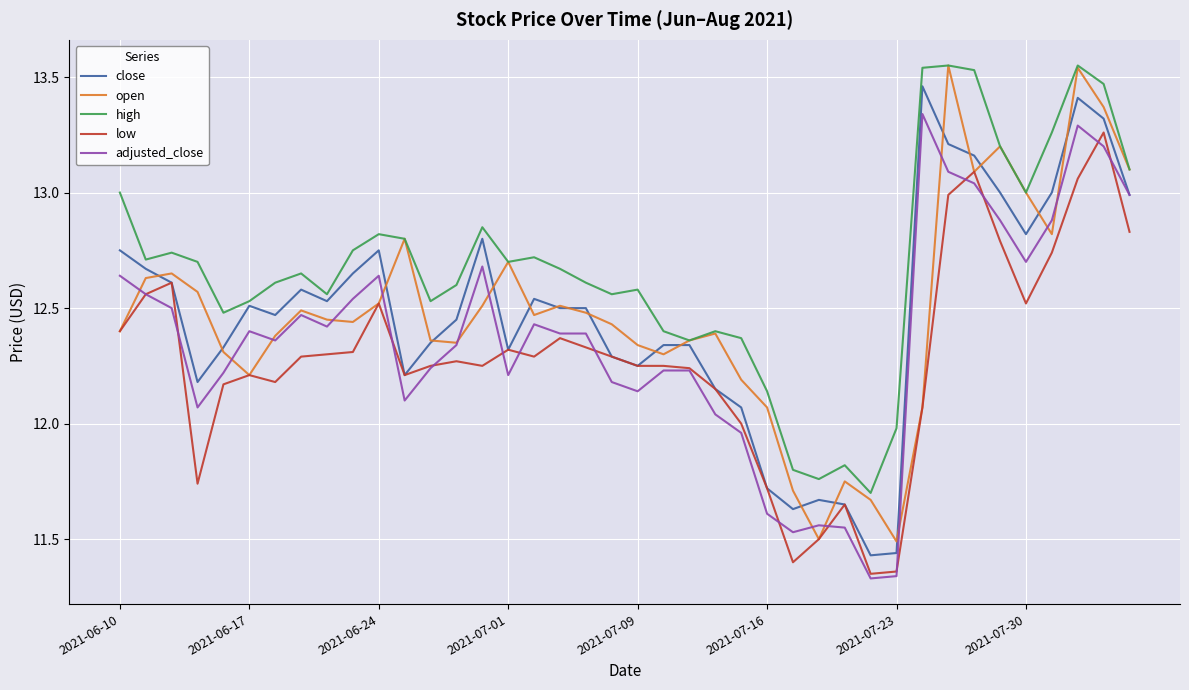

Which series has the largest total across all categories?

high